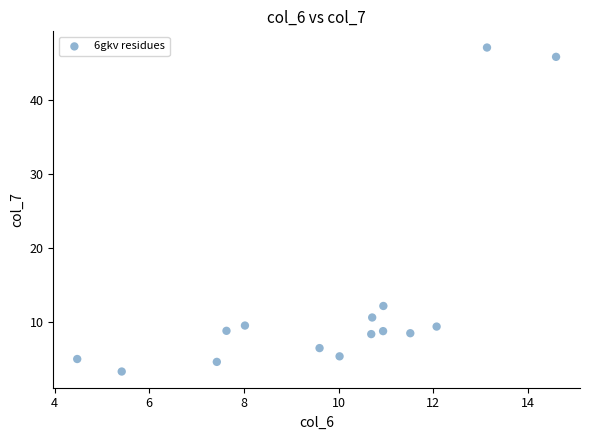

What is the range of X values (max minus min)?

10.1